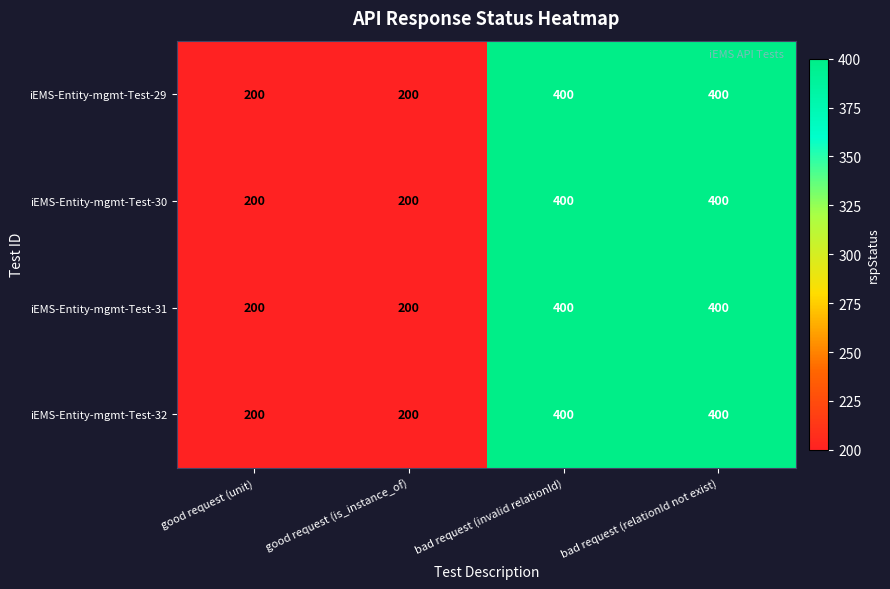

Is the value of iEMS-Entity-mgmt-Test-32 at bad request (relationId not exist) greater than the value of iEMS-Entity-mgmt-Test-31 at good request (is_instance_of)?

Yes